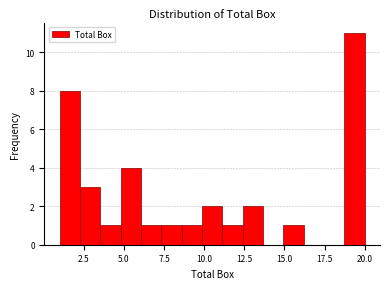

Read against the x-axis, roughly where is the centre of the tallest bar?

19.5